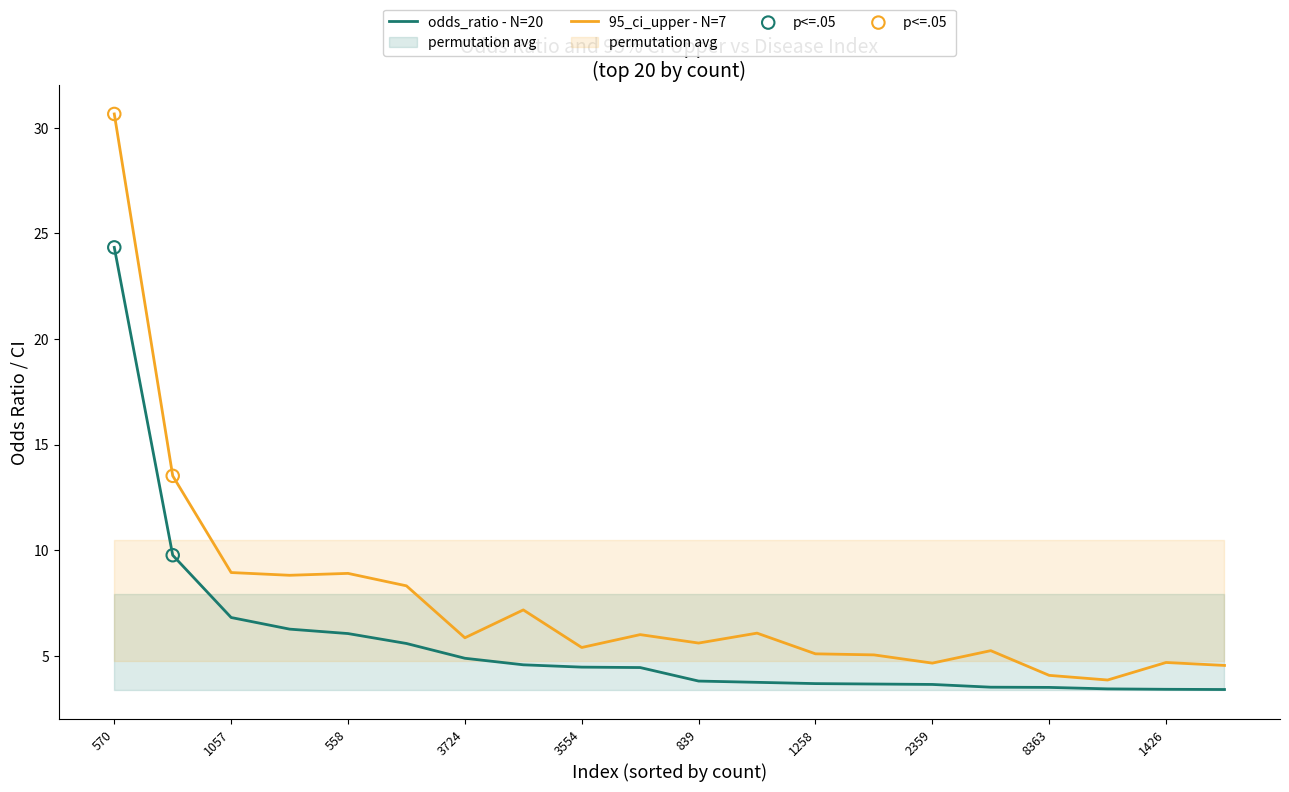

What is the total value across all series at 3554?

9.8